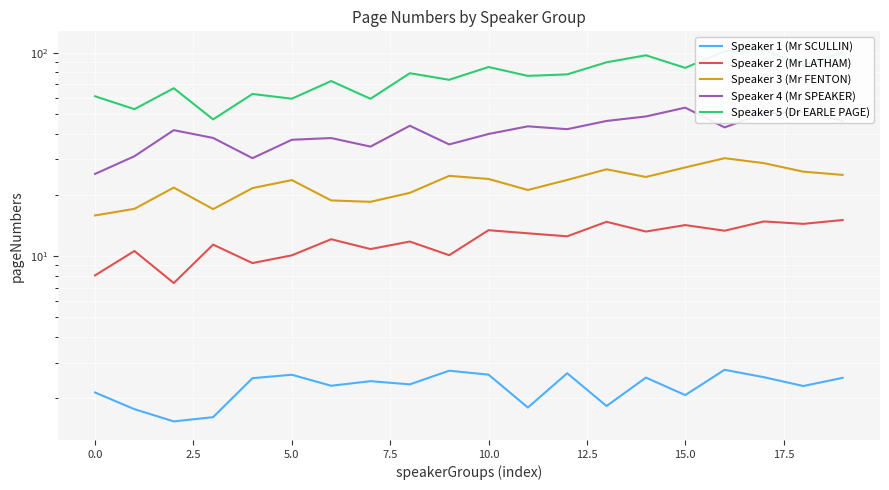

At how many categories does at least one series exceed 92?

4